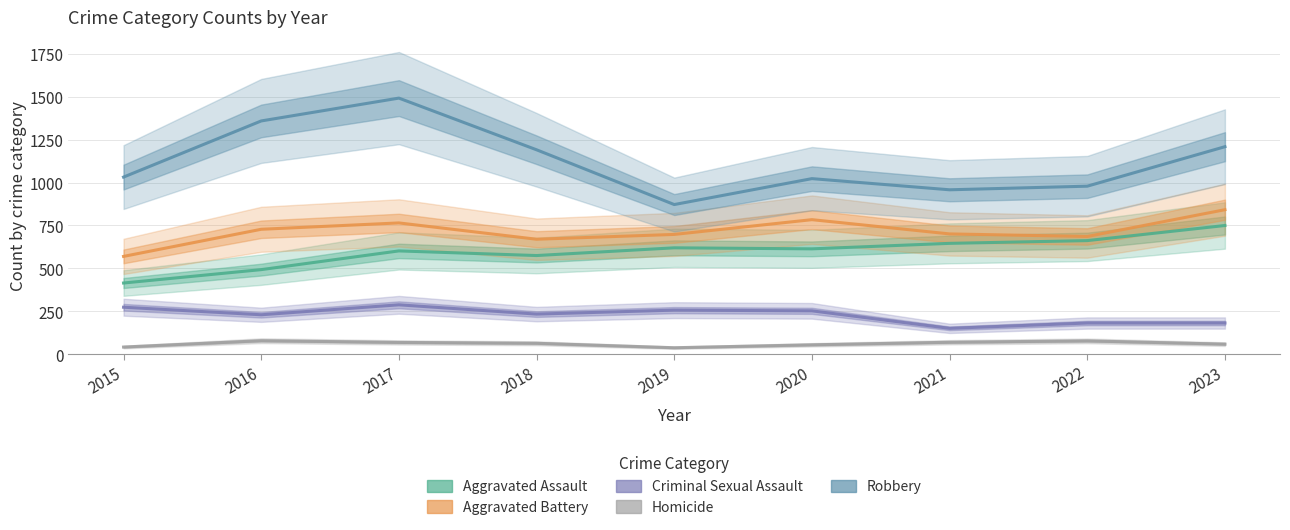

What is the difference between the Homicide values at 2022 and 2023?

19